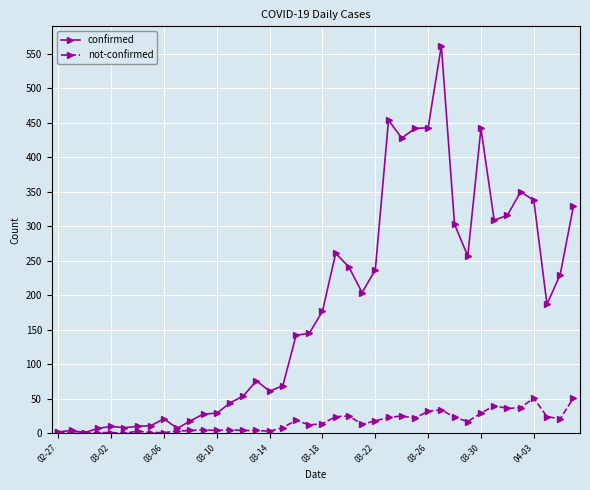

Which series has the largest range (max minus min)?

confirmed